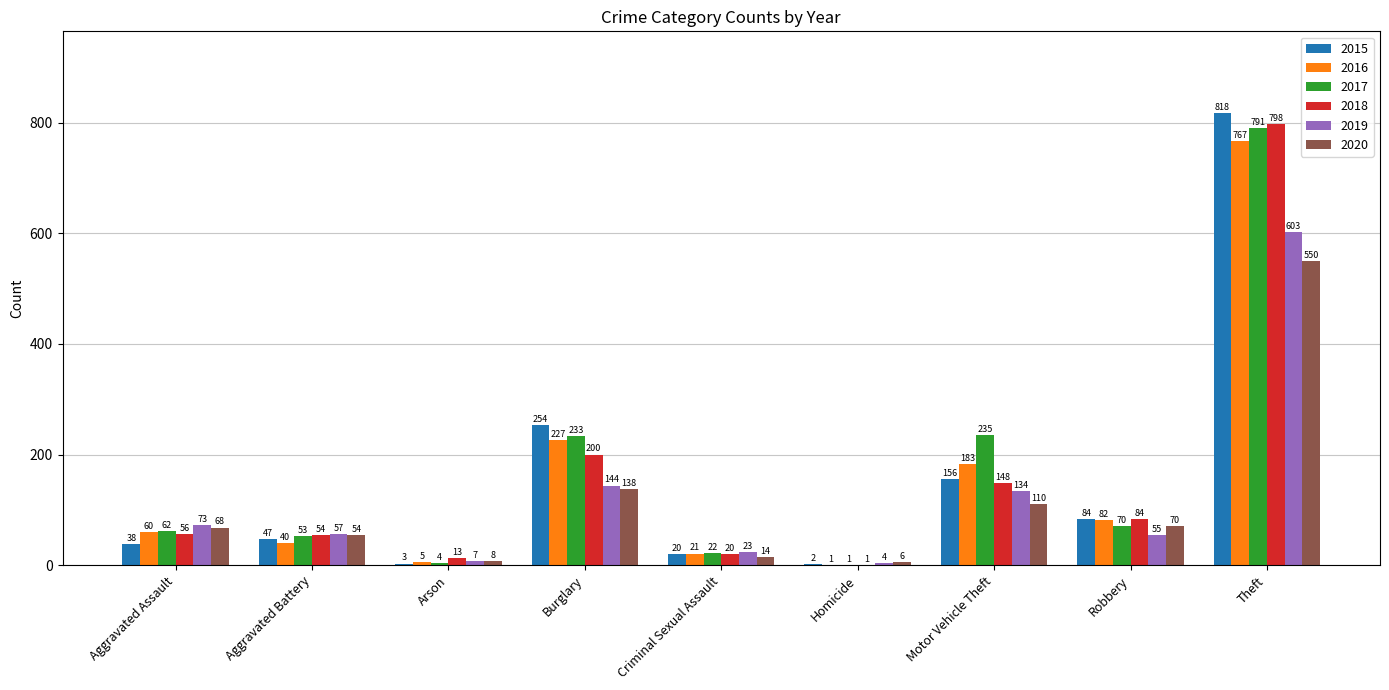

At which label is 2017 closest to 396?

Motor Vehicle Theft